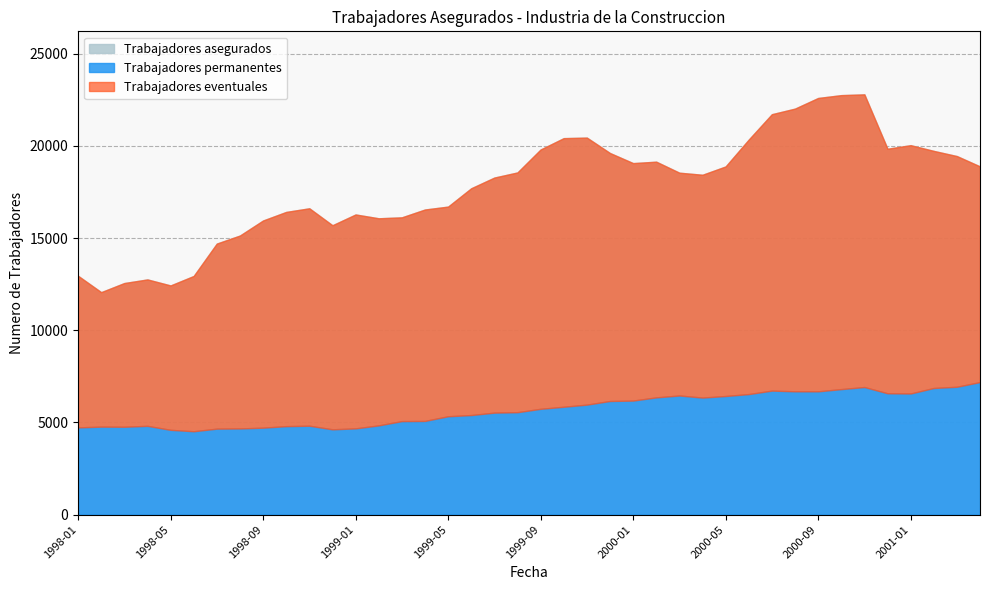

Is the value of Trabajadores eventuales at 2001-07-01 greater than the value of Trabajadores asegurados at 2001-07-01?

No